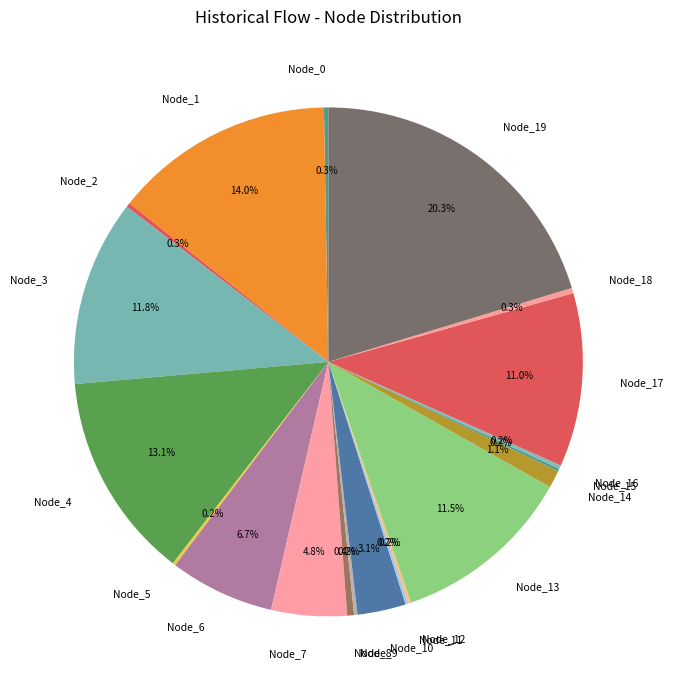

Which category has the biggest portion of the pie?

Node_19